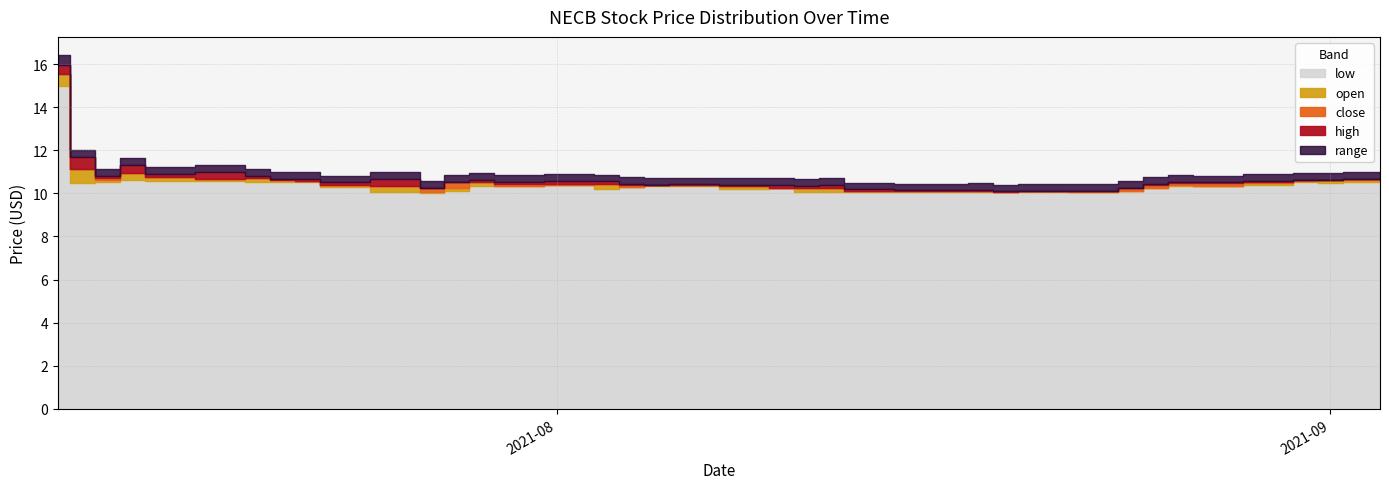

What is the total value across all series at 2021-08-09?

41.3